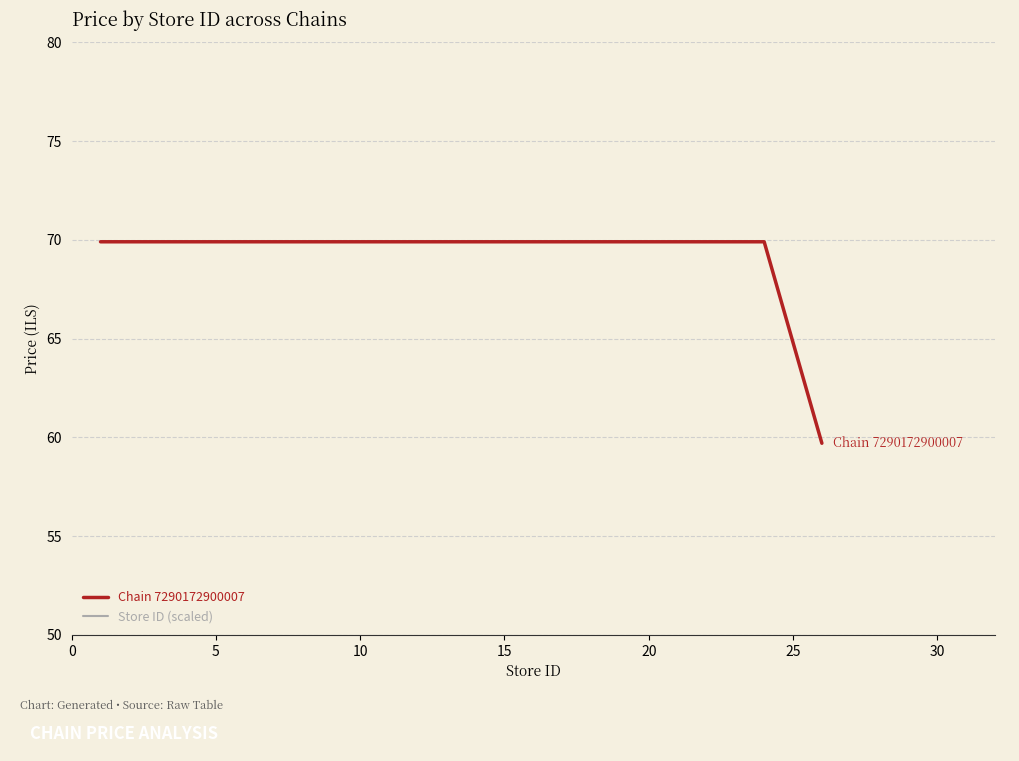

The Chain 7290172900007 series shows 107.2 at 20. True or false?

False